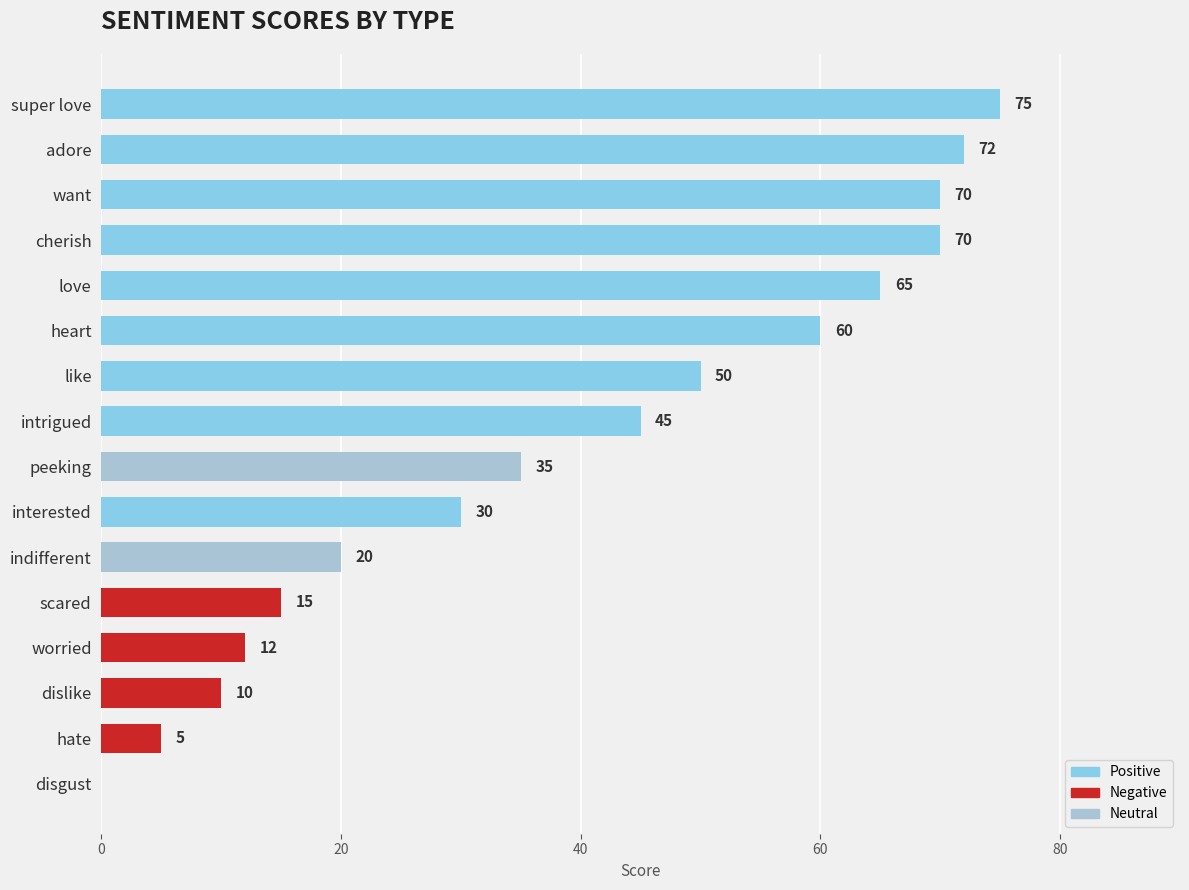

Between adore and interested, which is larger?

adore